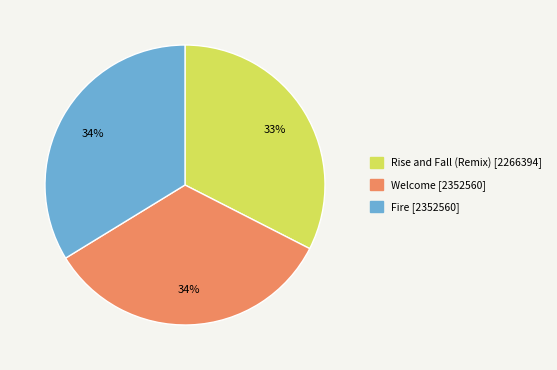

To the nearest percent, what is the average slice percentage?

33%